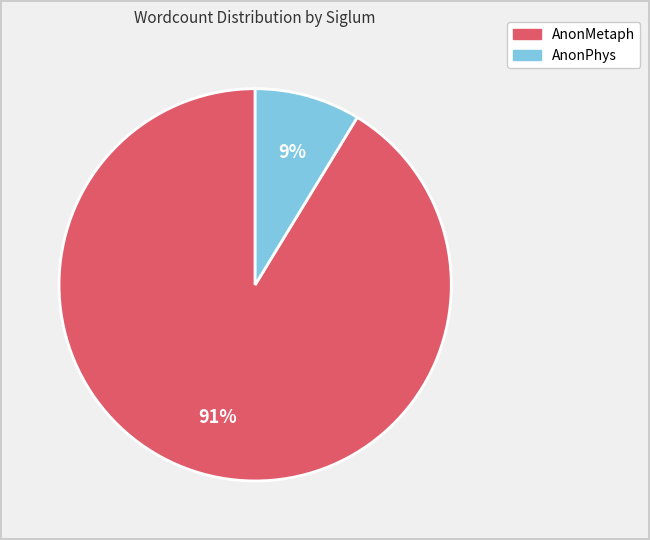

Which has a higher value, AnonPhys or AnonMetaph?

AnonMetaph